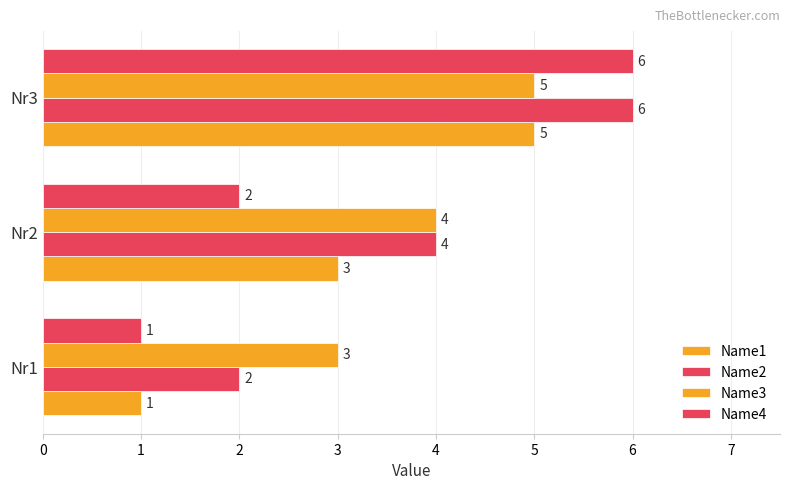

What is the difference between the maximum and minimum values in the Name2 series?

4